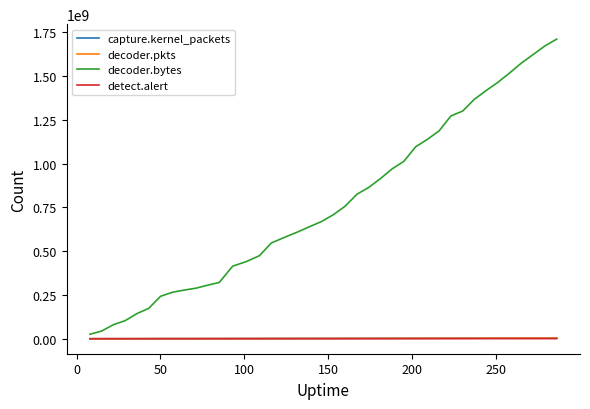

True or false: detect.alert and decoder.bytes cross at least once.

False